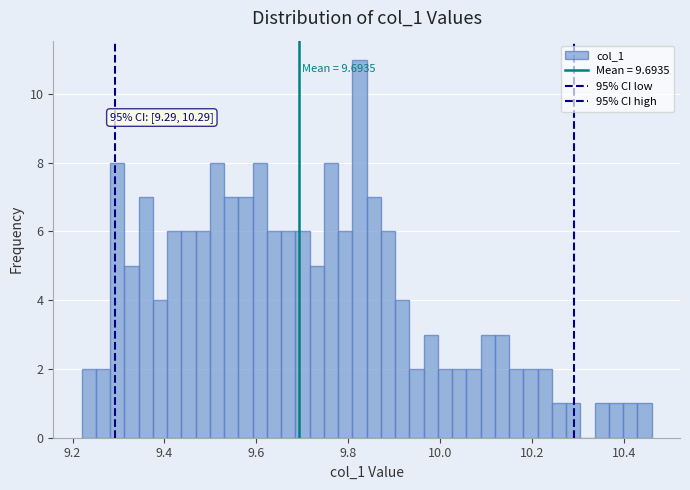

Around what value on the x-axis is the tallest bar? Give the approximate position of its centre, as read against the axis.

9.82